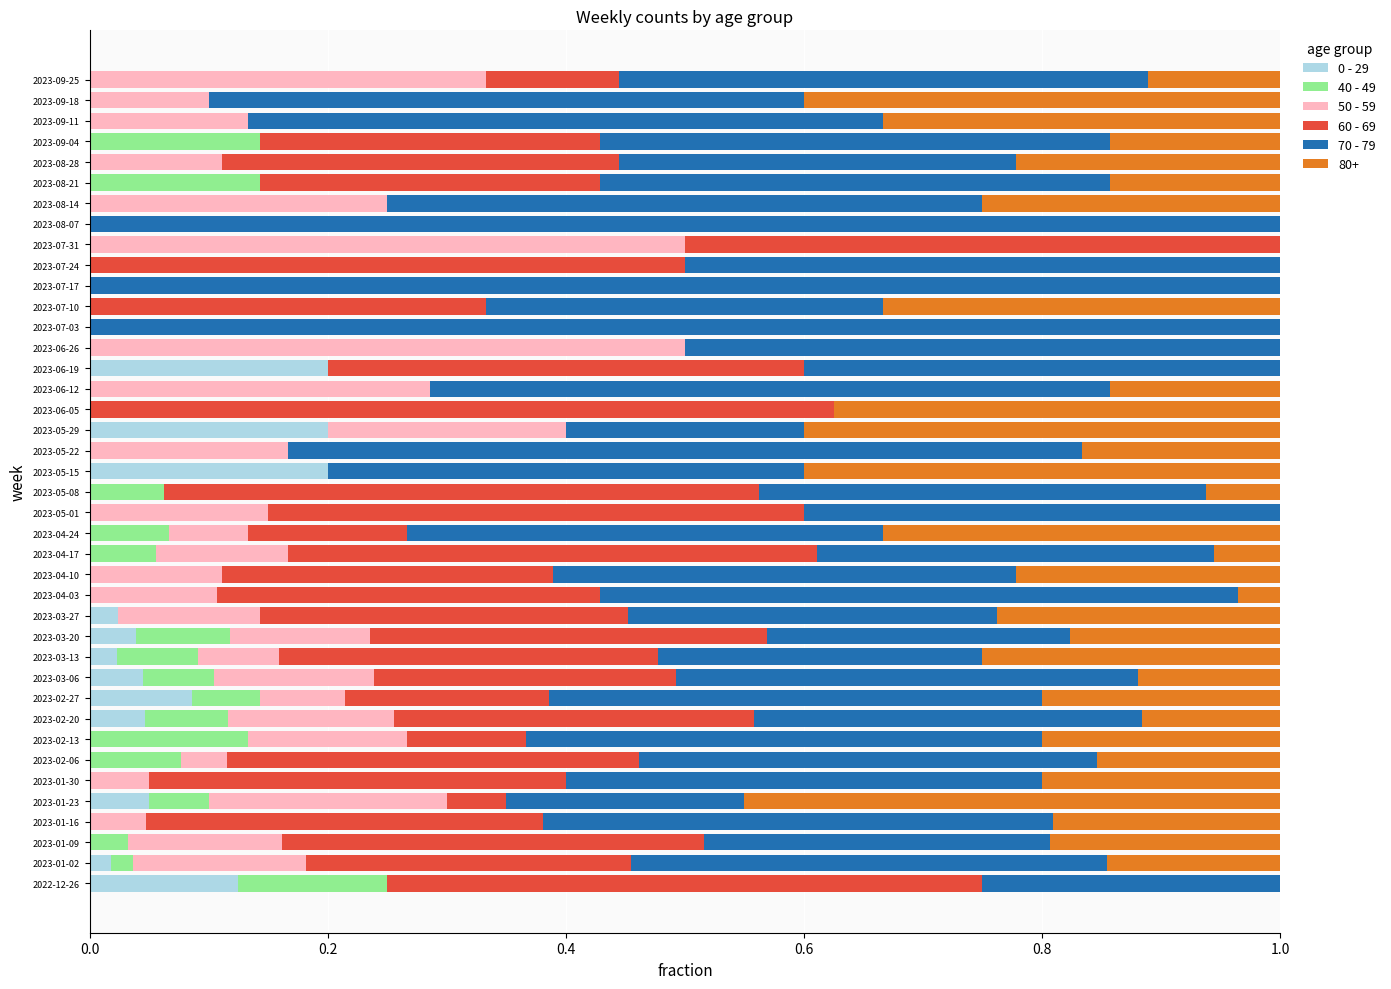

What is the total value across all series at 2023-04-24?

1.0